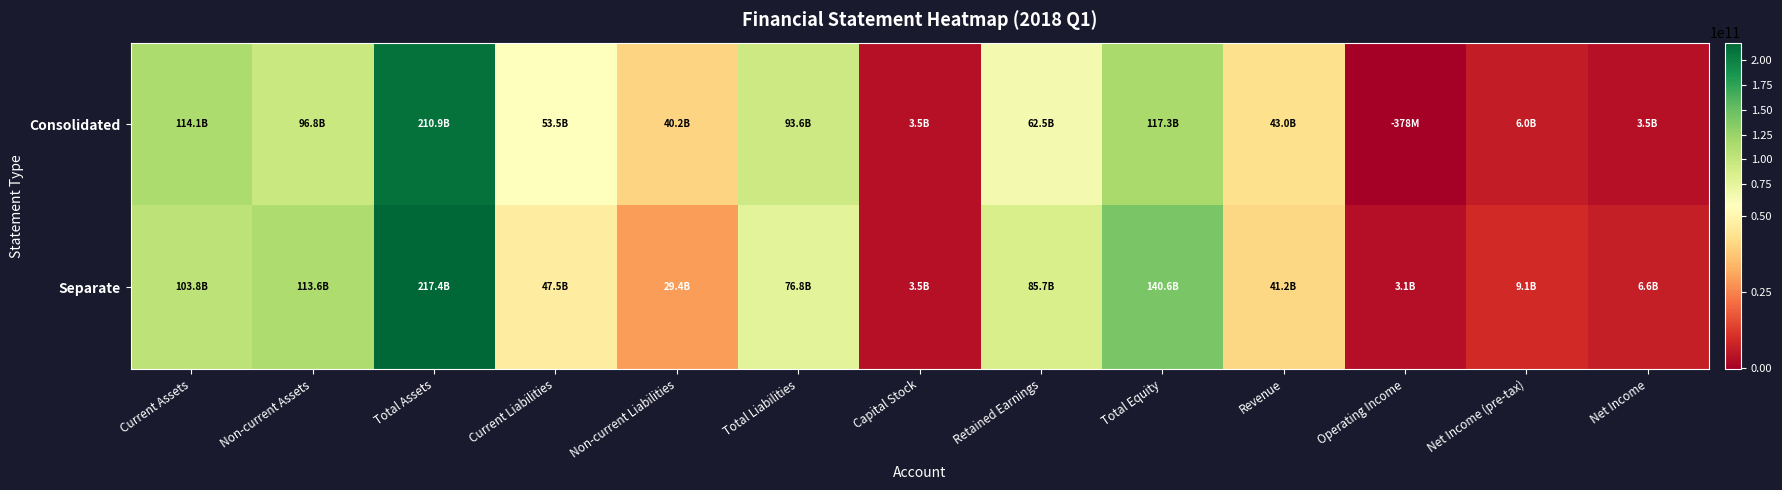

At which category does the chart reach its minimum across all series?

Operating Income